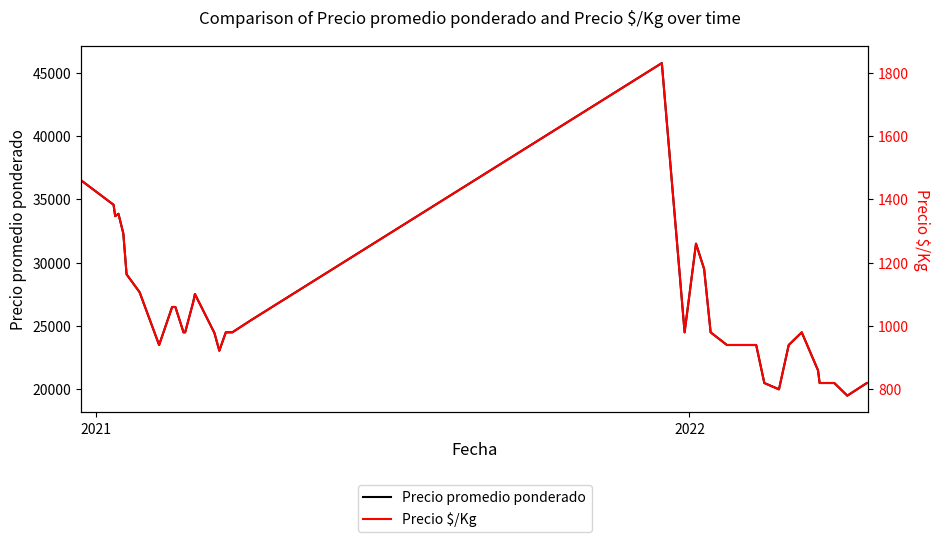

True or false: Precio promedio ponderado has more than 1 points higher than both neighbors.

True